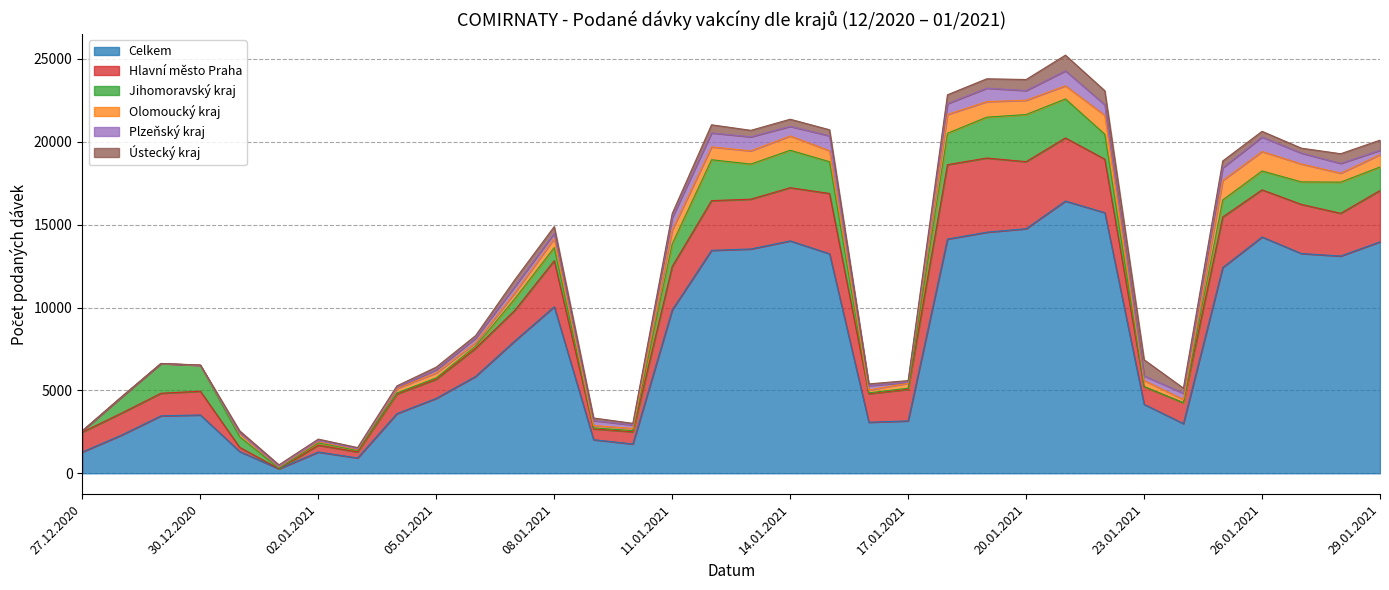

What value does the Olomoucký kraj series have at 04.01.2021?

259